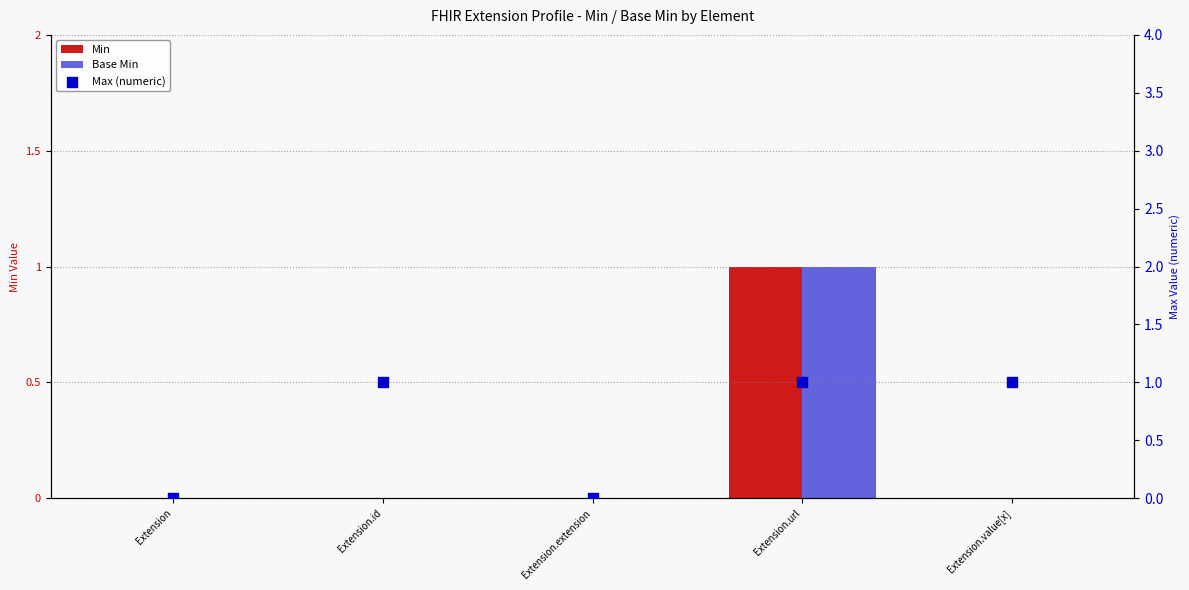

At how many categories does at least one series exceed 0?

3